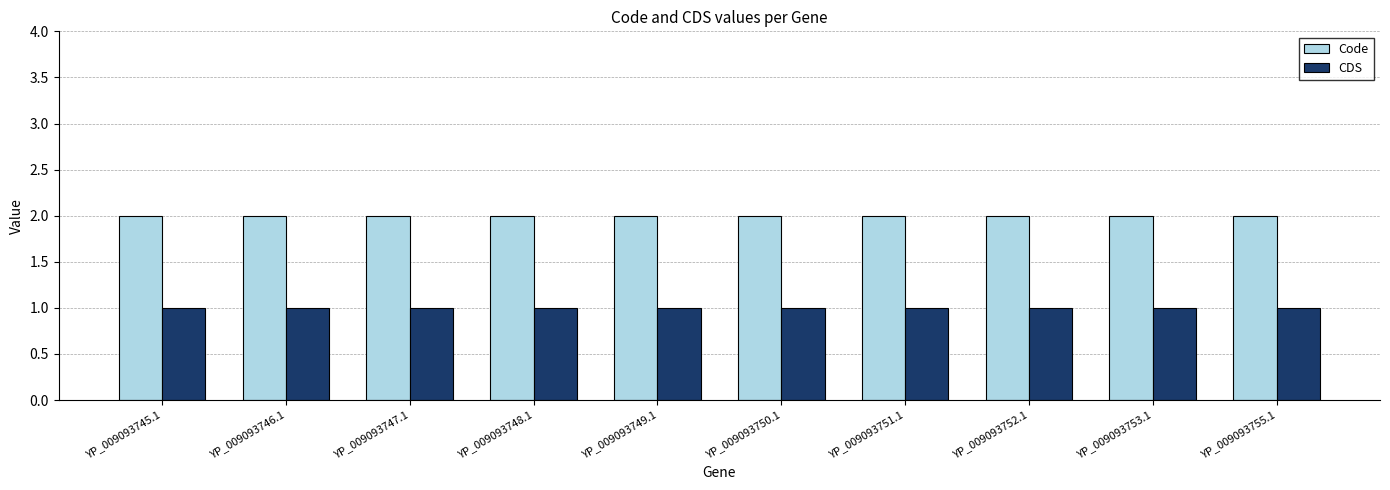

What position from the left is YP_009093753.1?

9